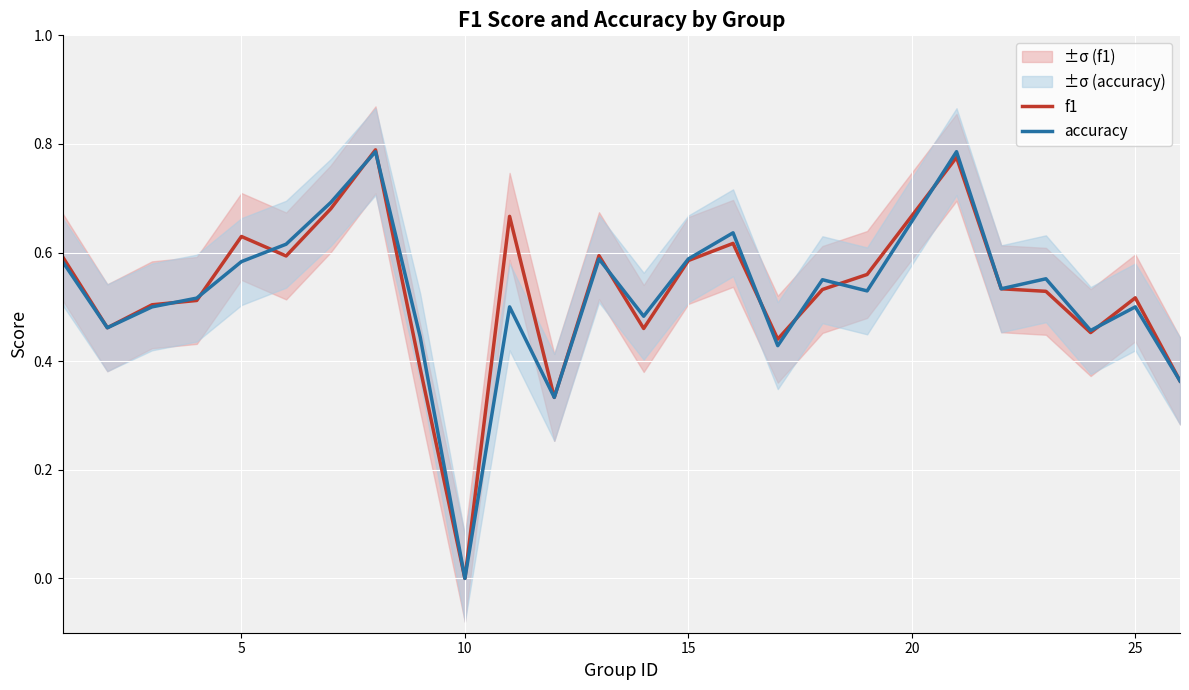

At which label does f1 reach its minimum?

10